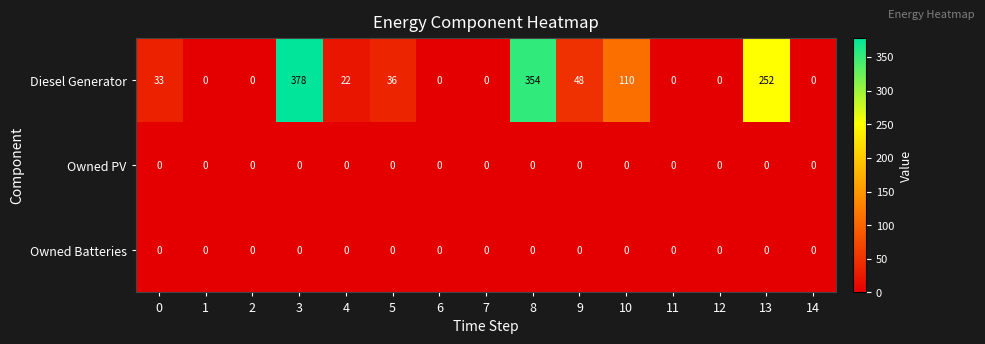

Is the value of Diesel Generator at 8 greater than the value of Owned Batteries at 2?

Yes